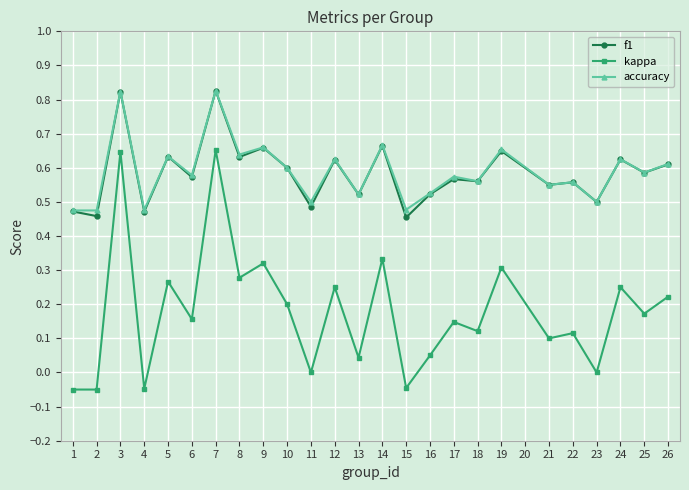

Which series has the widest spread of values?

kappa